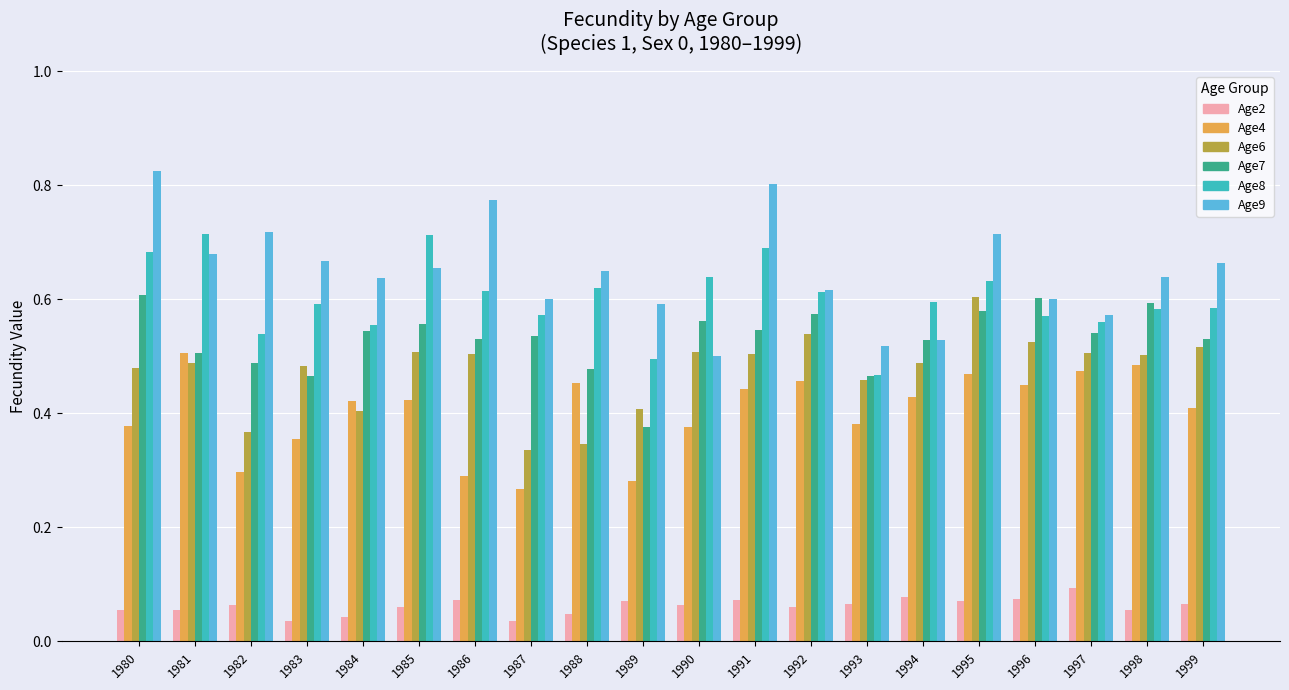

Where is Age8 nearest to the value 0?

1993